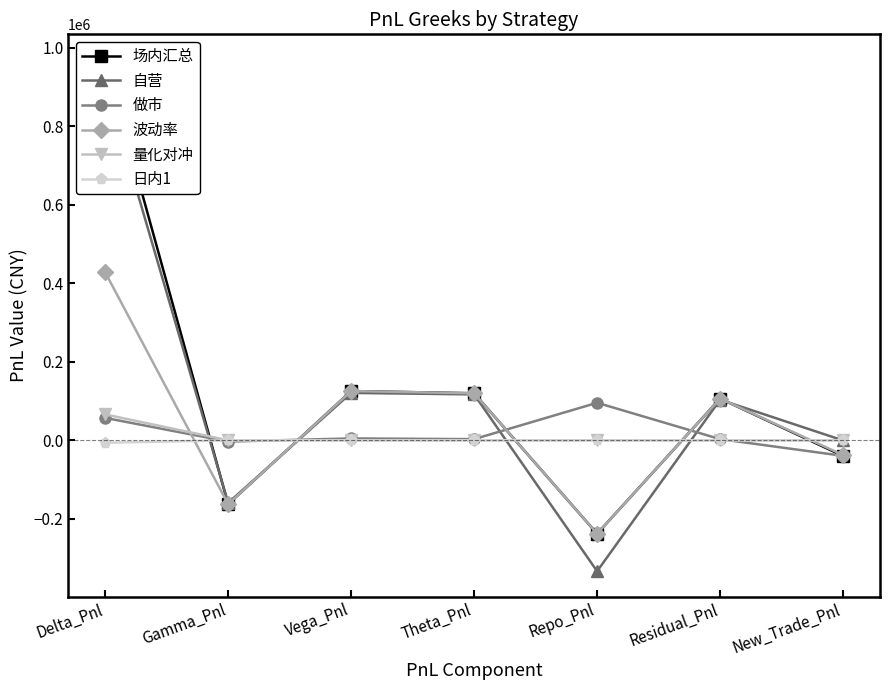

Which series has the widest spread of values?

自营